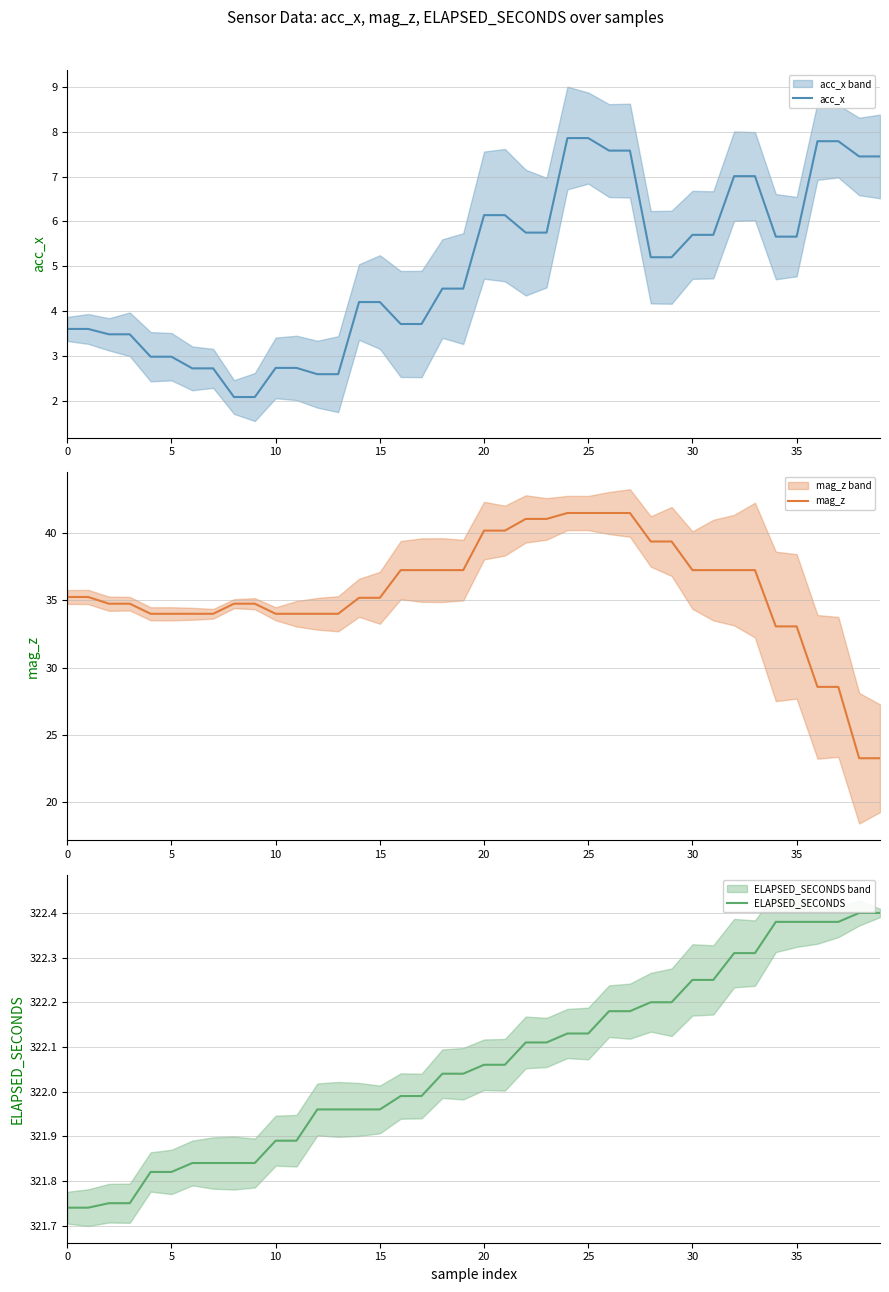

Between 18 and 22, which series saw the biggest shift?

mag_z